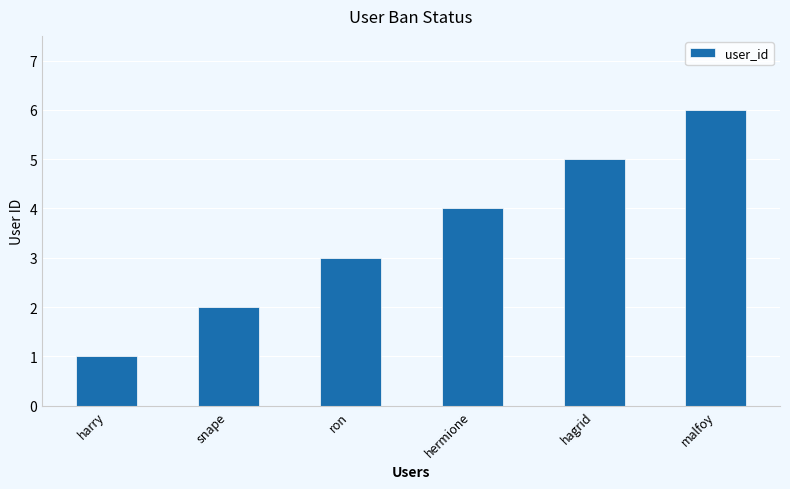

Rank the categories by value from highest to lowest.

malfoy, hagrid, hermione, ron, snape, harry